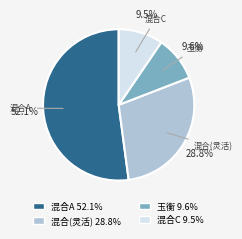

Is there any slice that represents more than half of the pie?

Yes